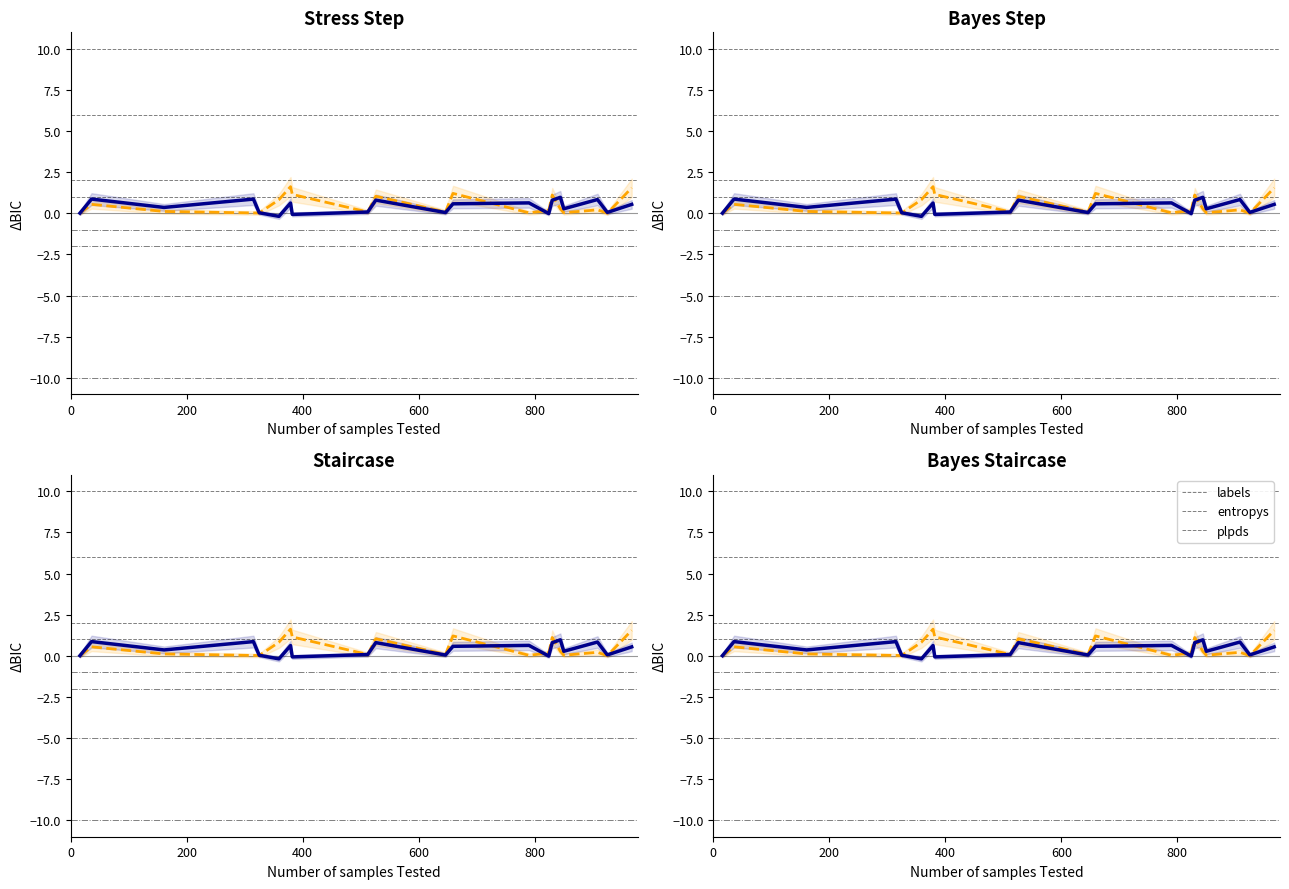

What is the minimum value shown in the chart?

-0.2